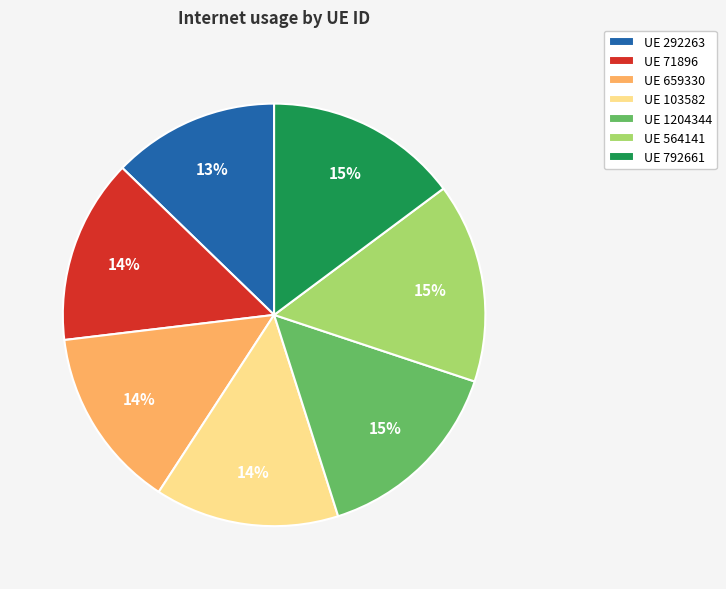

How many slices are in this pie chart?

7